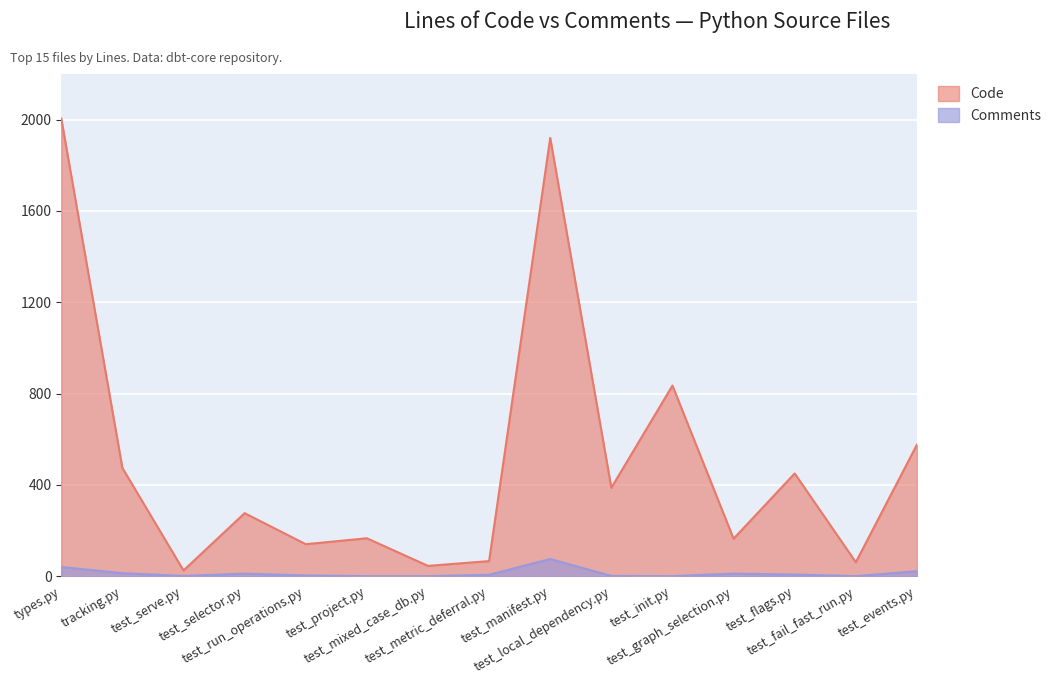

Rank the series by their average value, from highest to lowest.

Code, Comments